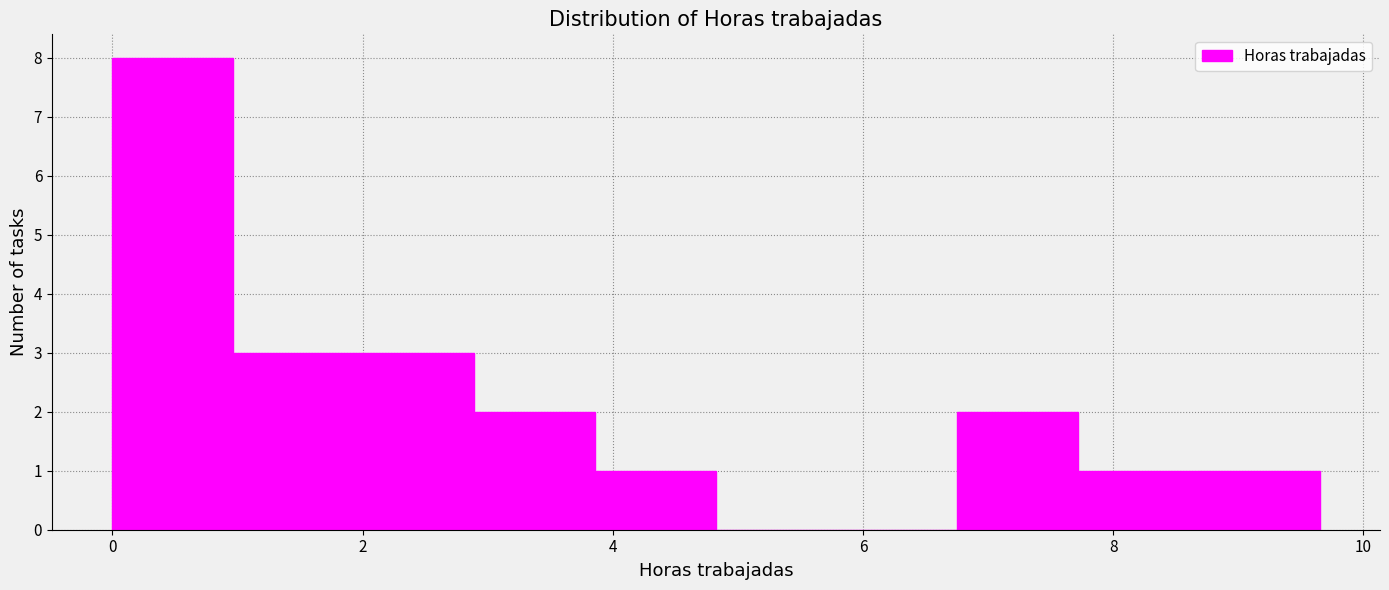

How tall is the bar that spans 7.8 to 8.6 on the x-axis? Neither the bar edges nor the heights are printed on the chart, so give them approximately, as read against the axes.

1